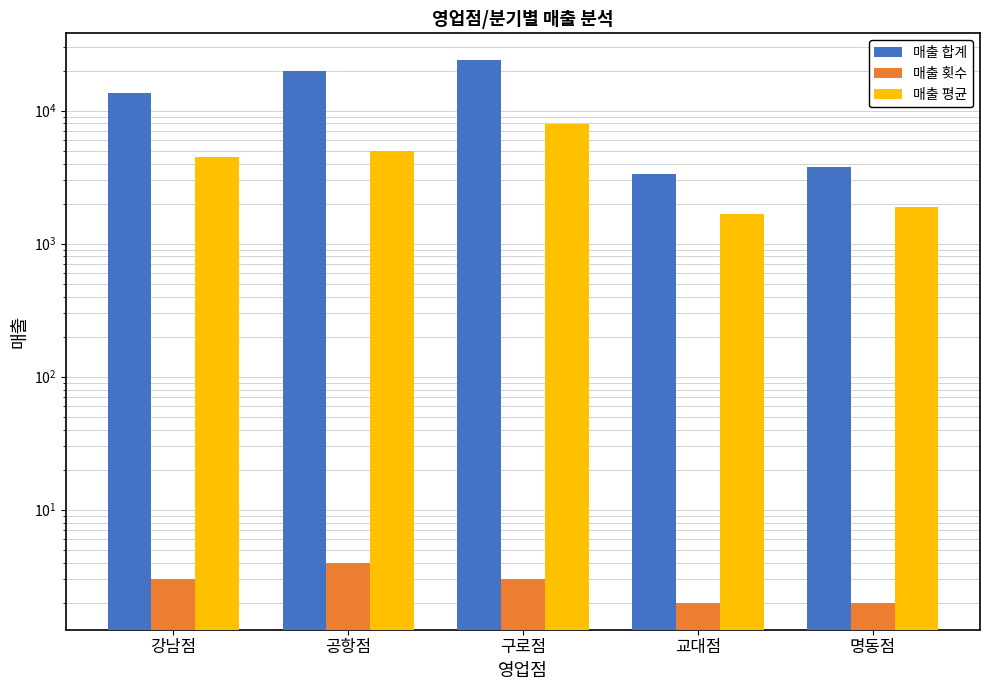

True or false: 매출 횟수 has a value of 1 at 구로점.

False